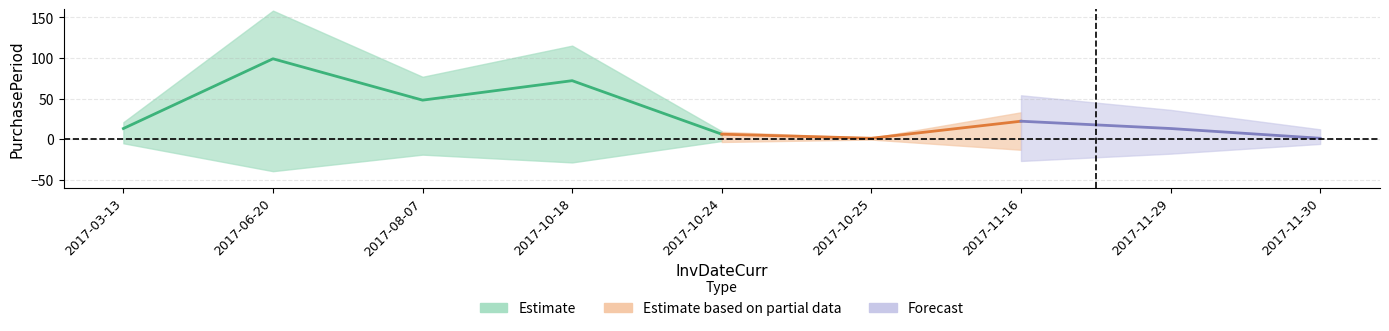

What is the label of the 8th point from the left?

2017-11-29